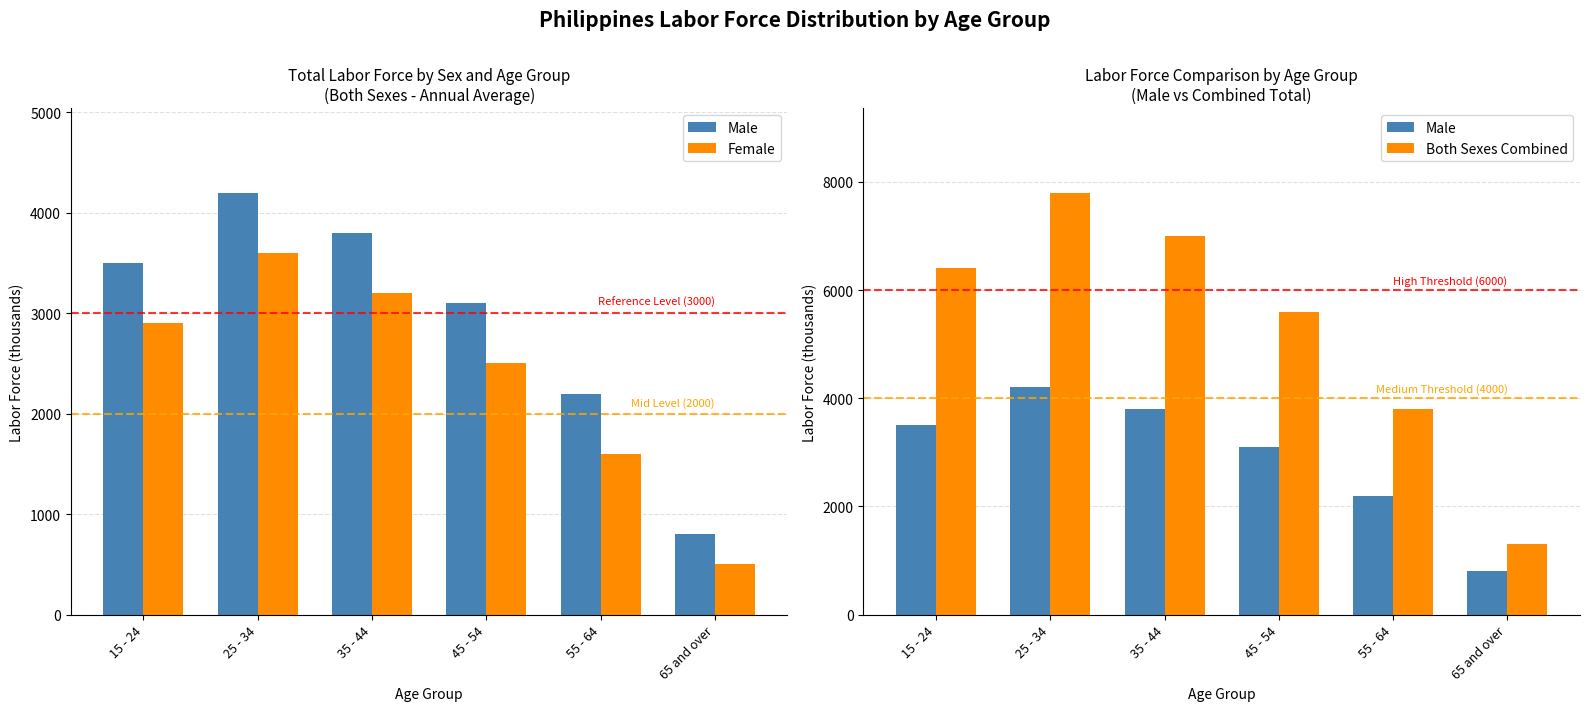

What is the average value of the Male series?

2933